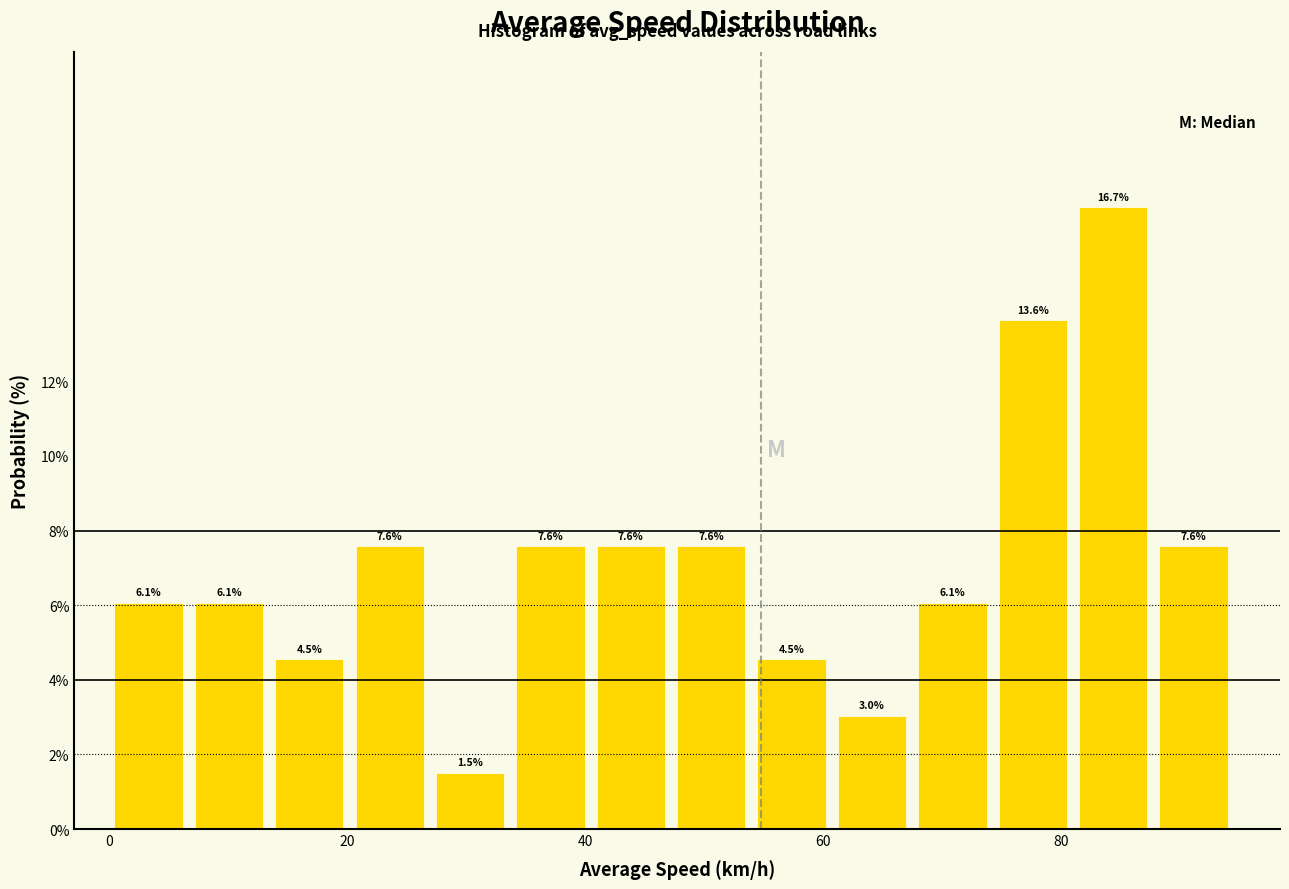

Around what value on the x-axis is the tallest bar? Give the approximate position of its centre, as read against the axis.

84